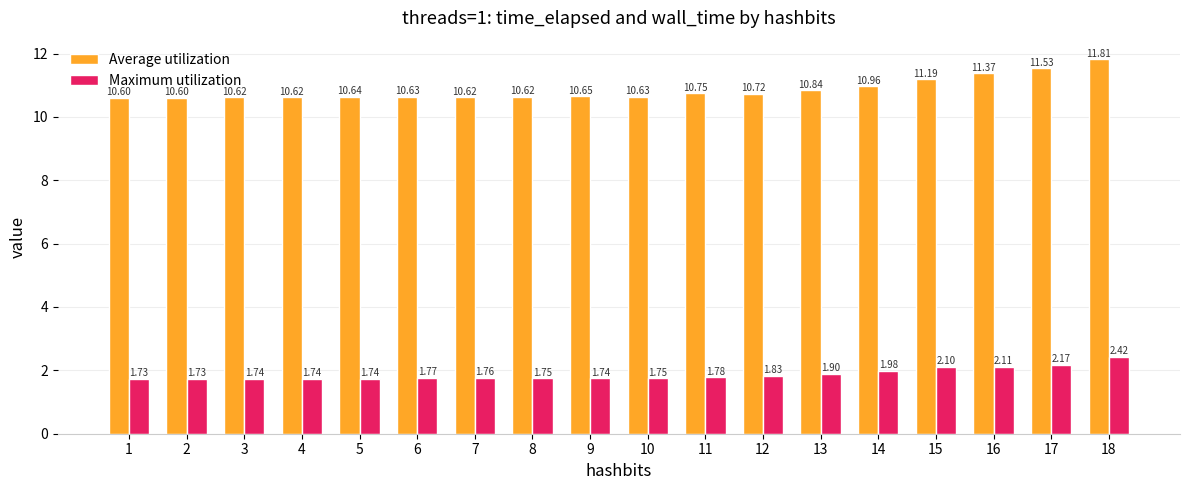

What is the total value across all series at 2?

12.3